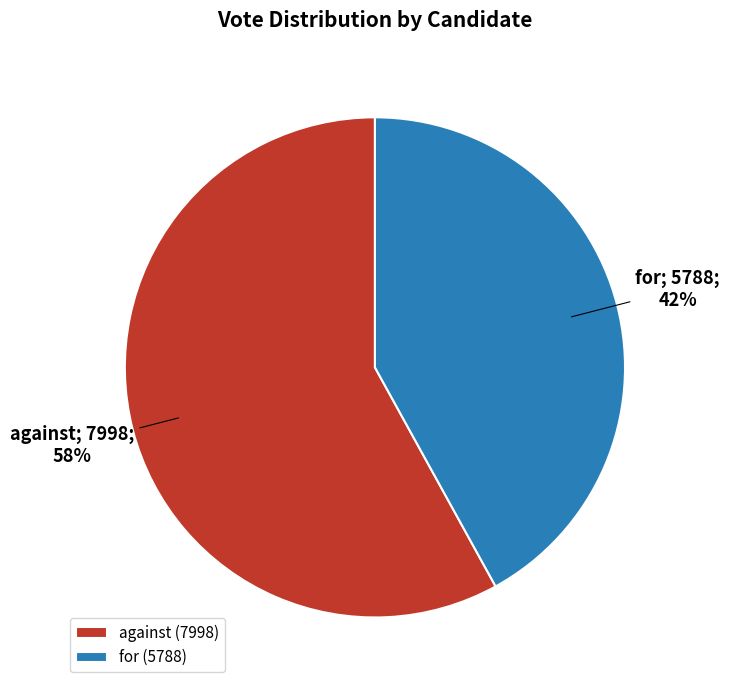

Is it true that for is 42% of the pie?

True